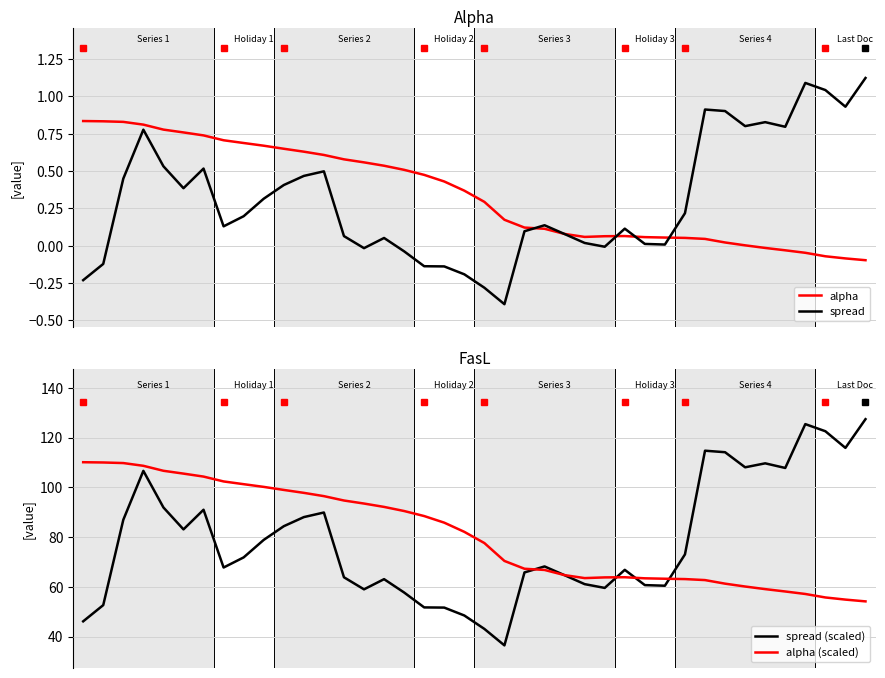

Reading left to right, extract all data points from this chart.

alpha: 0.8	0.8	0.8	0.8	0.8	0.8	0.7	0.7	0.7	0.7	0.6	0.6	0.6	0.6	0.6	0.5	0.5	0.5	0.4	0.4	0.3	0.2	0.1	0.1	0.1	0.1	0.1	0.1	0.1	0.1	0.1	0.0	0.0	0.0	-0.0	-0.0	-0.0	-0.1	-0.1	-0.1
spread: -0.2	-0.1	0.4	0.8	0.5	0.4	0.5	0.1	0.2	0.3	0.4	0.5	0.5	0.1	-0.0	0.1	-0.0	-0.1	-0.1	-0.2	-0.3	-0.4	0.1	0.1	0.1	0.0	-0.0	0.1	0.0	0.0	0.2	0.9	0.9	0.8	0.8	0.8	1.1	1.0	0.9	1.1
spread (scaled): 46.2	52.7	87.0	106.6	91.9	83.1	91.0	67.8	71.9	78.9	84.4	88.1	89.9	63.9	59.0	63.1	57.7	51.8	51.7	48.5	43.1	36.5	65.8	68.2	64.7	61.1	59.6	66.9	60.7	60.5	73.1	114.8	114.1	108.1	109.7	107.8	125.4	122.6	115.9	127.4
alpha (scaled): 110.1	110.0	109.8	108.7	106.7	105.5	104.3	102.4	101.3	100.2	99.0	97.8	96.5	94.7	93.5	92.2	90.5	88.5	85.8	82.1	77.6	70.4	67.3	66.8	64.7	63.5	63.8	63.9	63.5	63.3	63.1	62.7	61.3	60.2	59.1	58.2	57.2	55.8	54.9	54.2